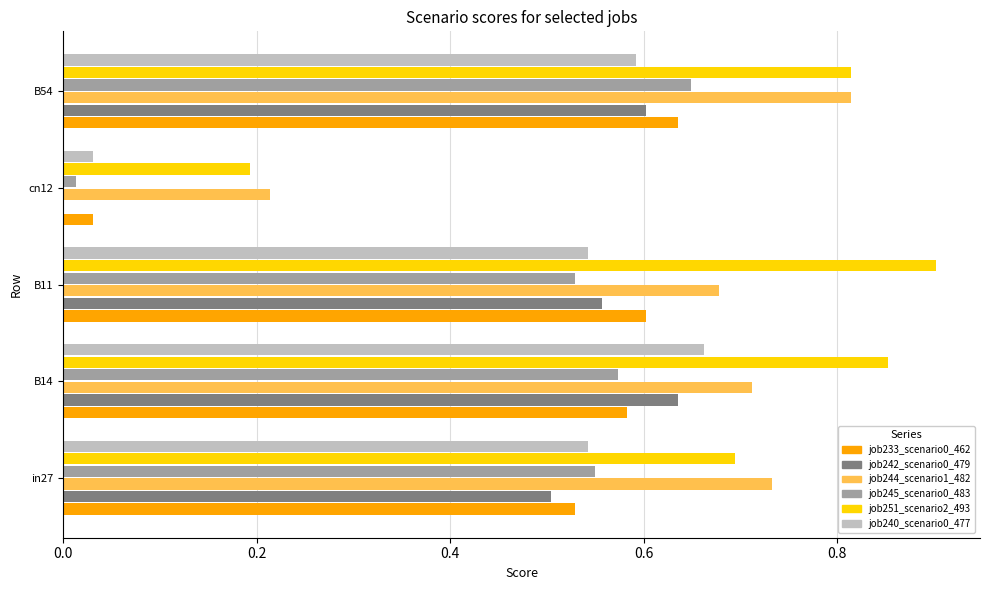

What is the sum of the job242_scenario0_479 values at B11 and B14?

1.2